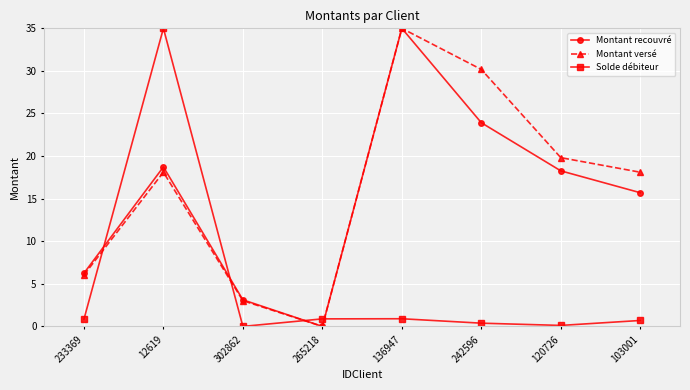

The value of Solde débiteur at 302862 is 0.0. True or false?

True